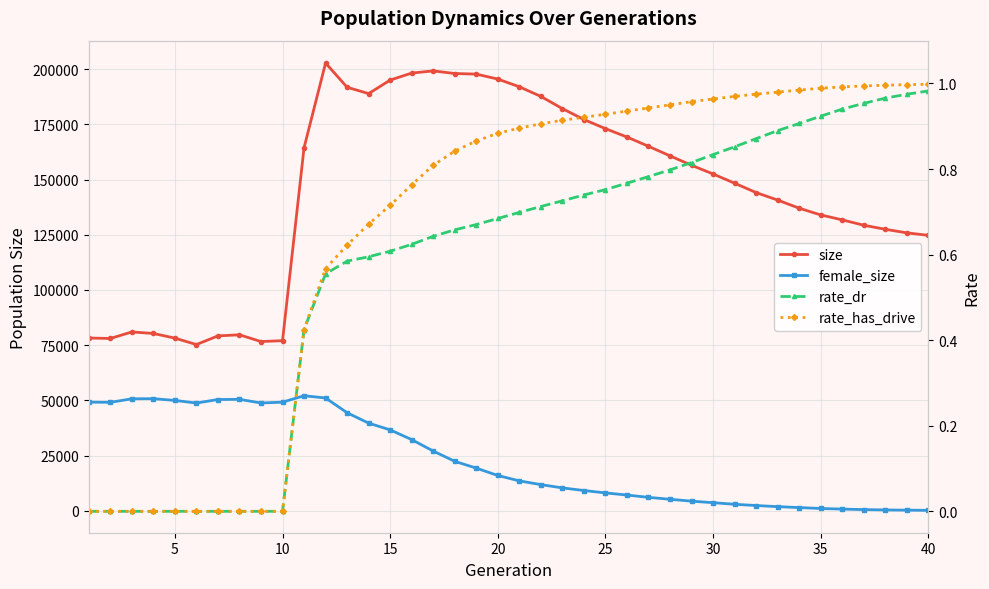

Which series has the widest spread of values?

size